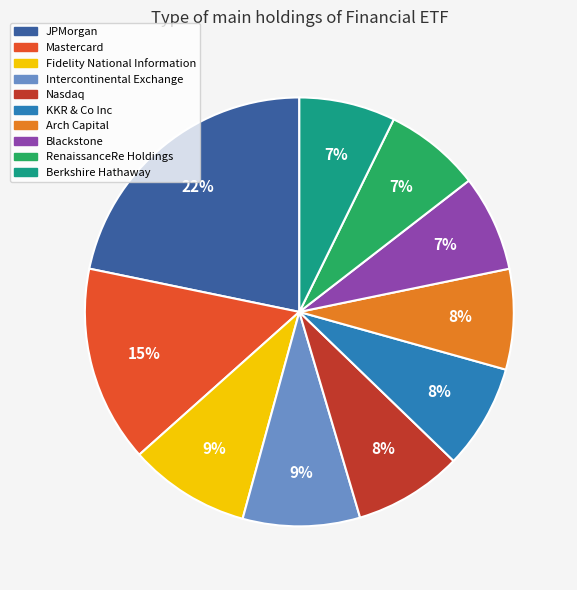

Between Fidelity National Information and KKR & Co Inc, which is larger?

Fidelity National Information